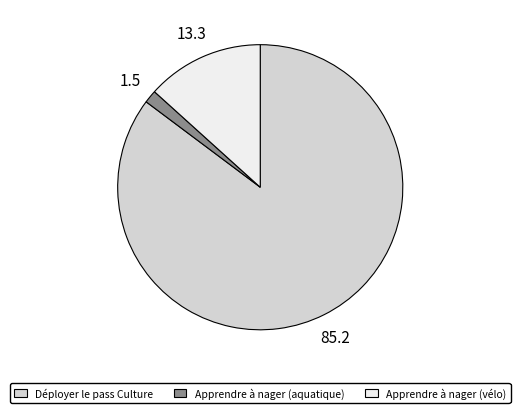

Does any single category account for the majority?

Yes